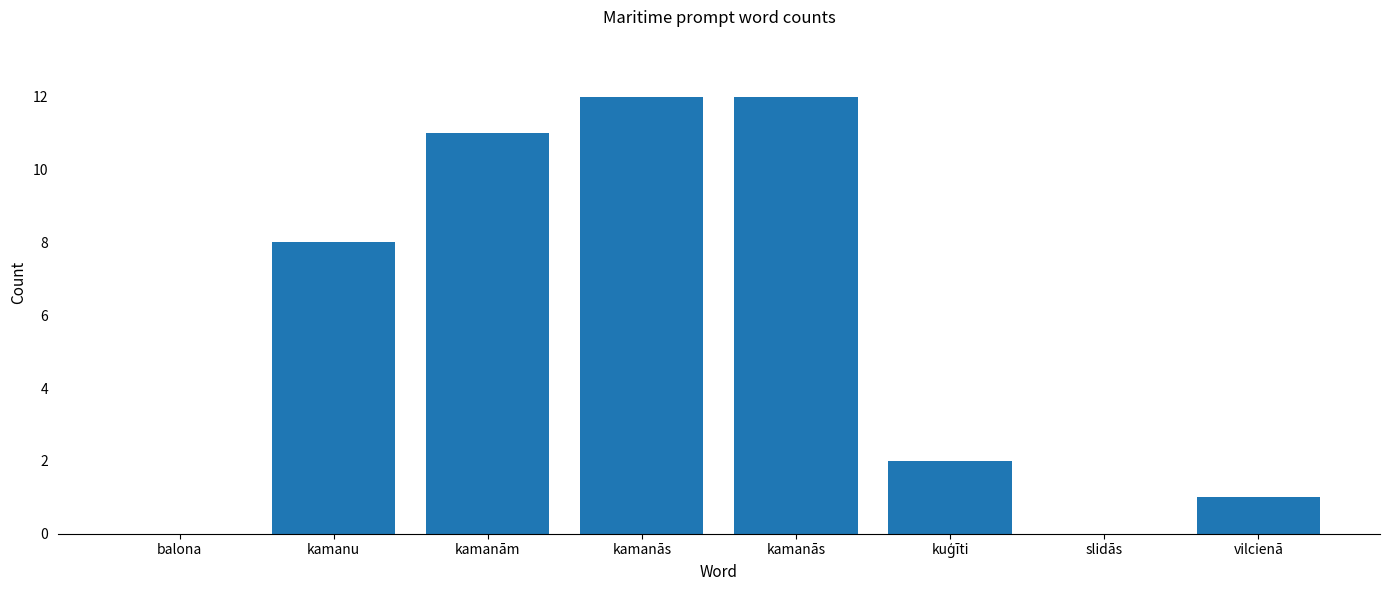

Count the number of categories in the chart.

8